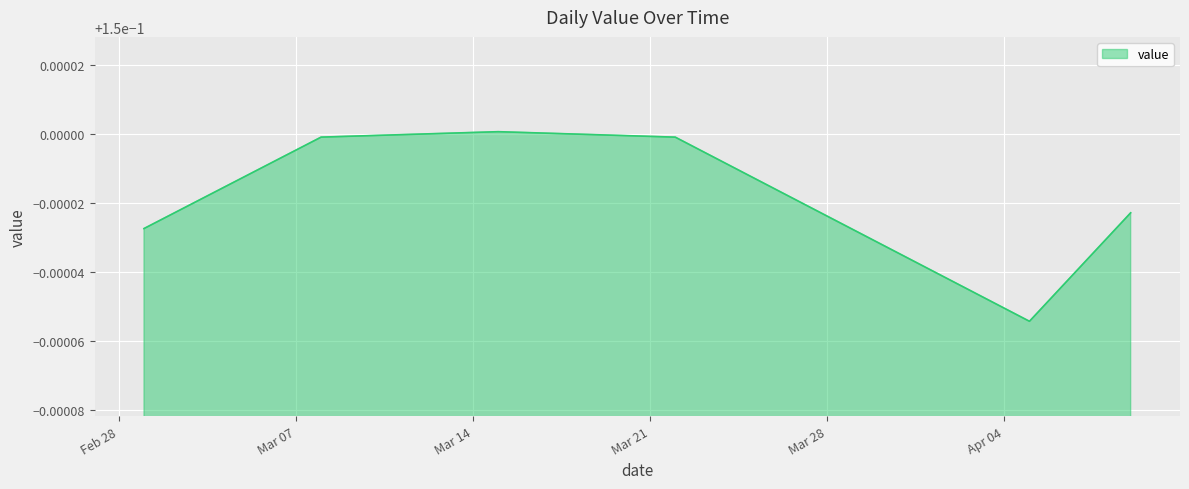

Reading left to right, list all the values displayed in this chart.

0.1	0.1	0.1	0.1	0.1	0.1	0.1	0.1	0.1	0.1	0.1	0.2	0.2	0.2	0.2	0.2	0.2	0.2	0.1	0.1	0.1	0.1	0.1	0.1	0.1	0.1	0.1	0.1	0.1	0.1	0.1	0.1	0.1	0.1	0.1	0.1	0.1	0.1	0.1	0.1